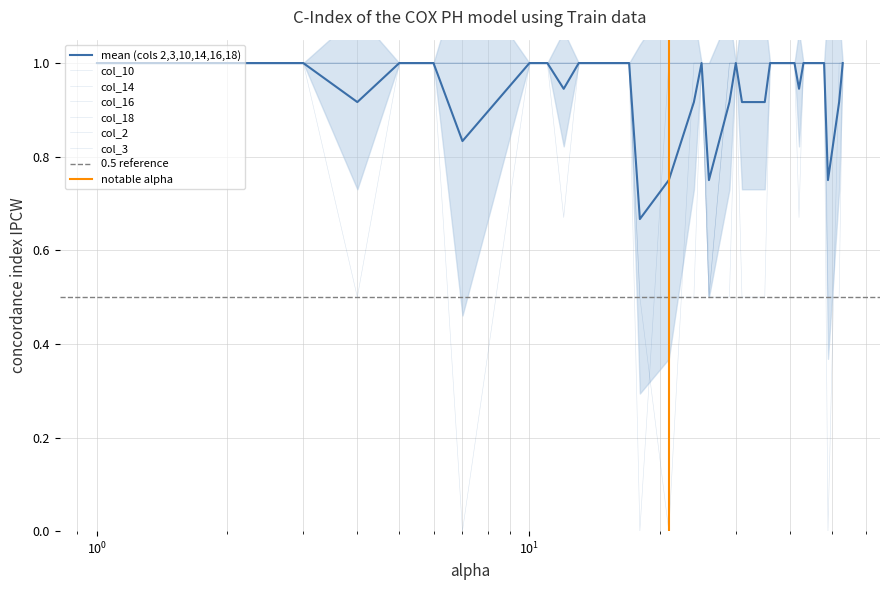

What is the total value across all series at 39?

4.0